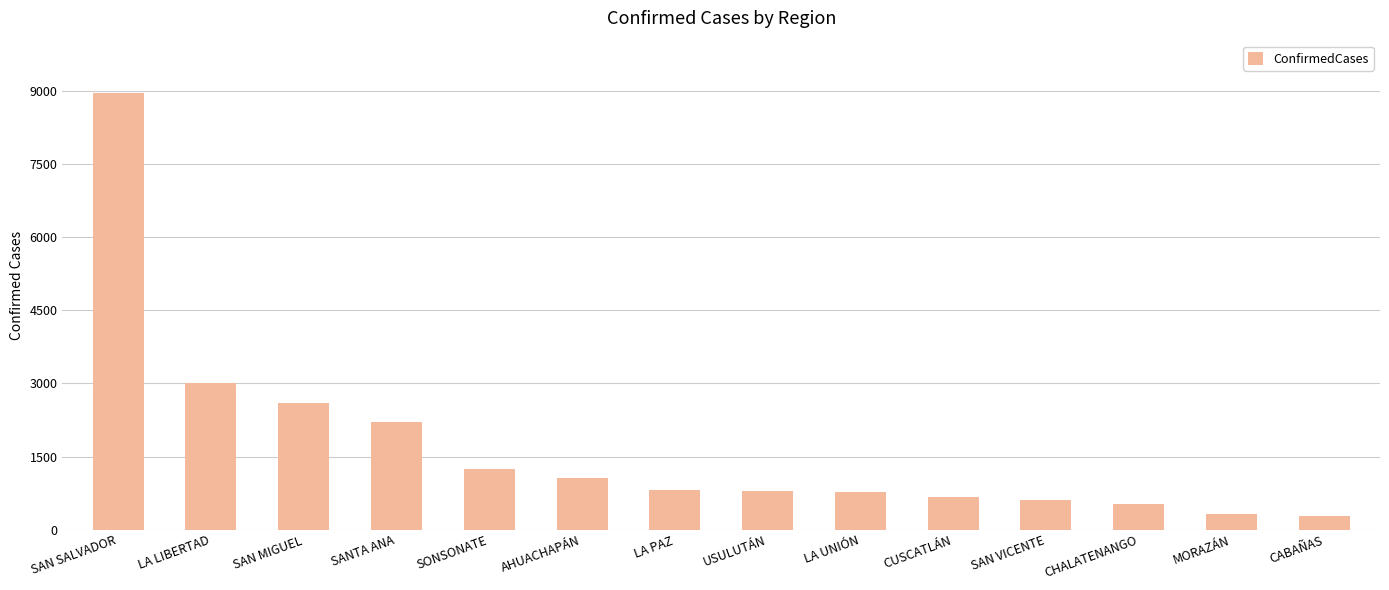

What is the value of the 4th bar from the left?

2203